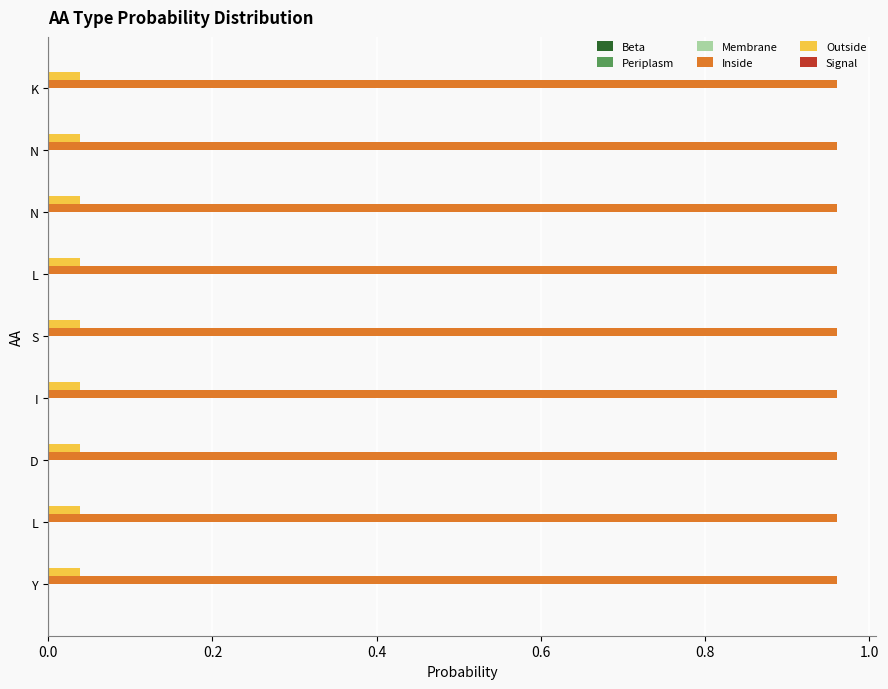

What is the sum of all Outside values?

0.4